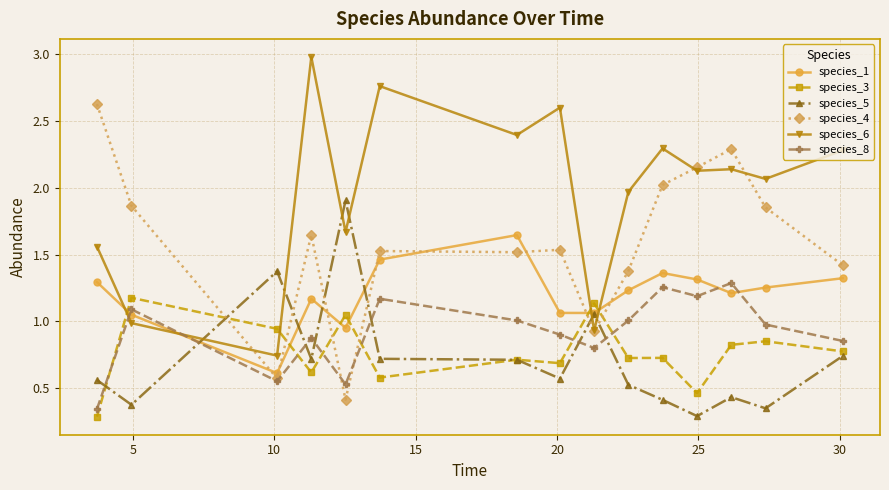

True or false: species_6 has more than 0 interior local peaks.

True